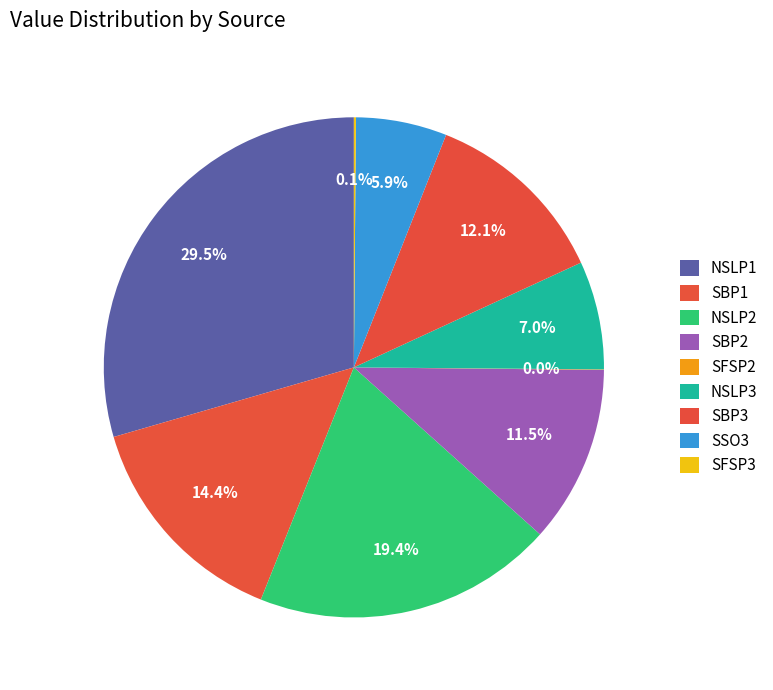

Between NSLP3 and NSLP1, which is larger?

NSLP1